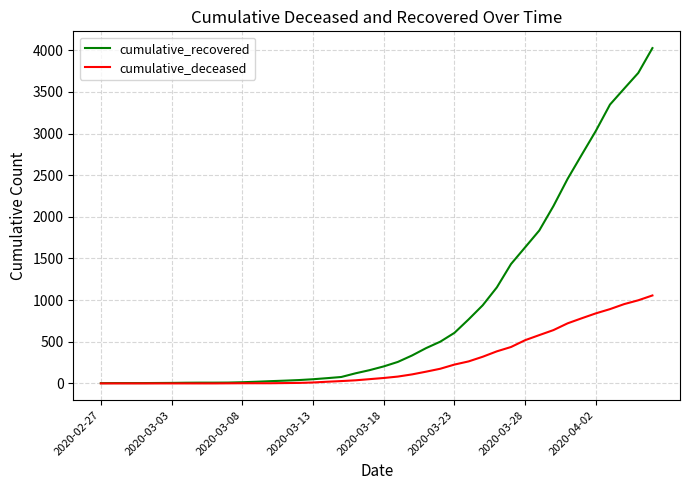

What are all the series names shown in the legend?

cumulative_recovered, cumulative_deceased